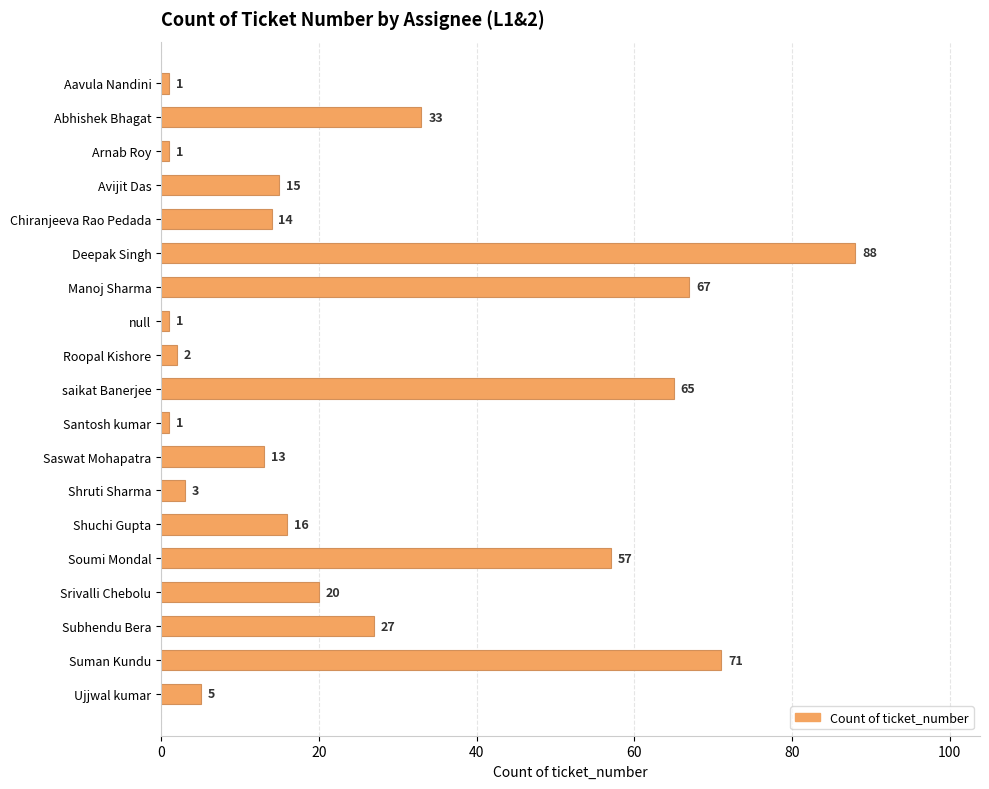

Reading bottom to top, what are all the values shown in this chart?

Ujjwal kumar=5	Suman Kundu=71	Subhendu Bera=27	Srivalli Chebolu=20	Soumi Mondal=57	Shuchi Gupta=16	Shruti Sharma=3	Saswat Mohapatra=13	Santosh kumar=1	saikat Banerjee=65	Roopal Kishore=2	null=1	Manoj Sharma=67	Deepak Singh=88	Chiranjeeva Rao Pedada=14	Avijit Das=15	Arnab Roy=1	Abhishek Bhagat=33	Aavula Nandini=1